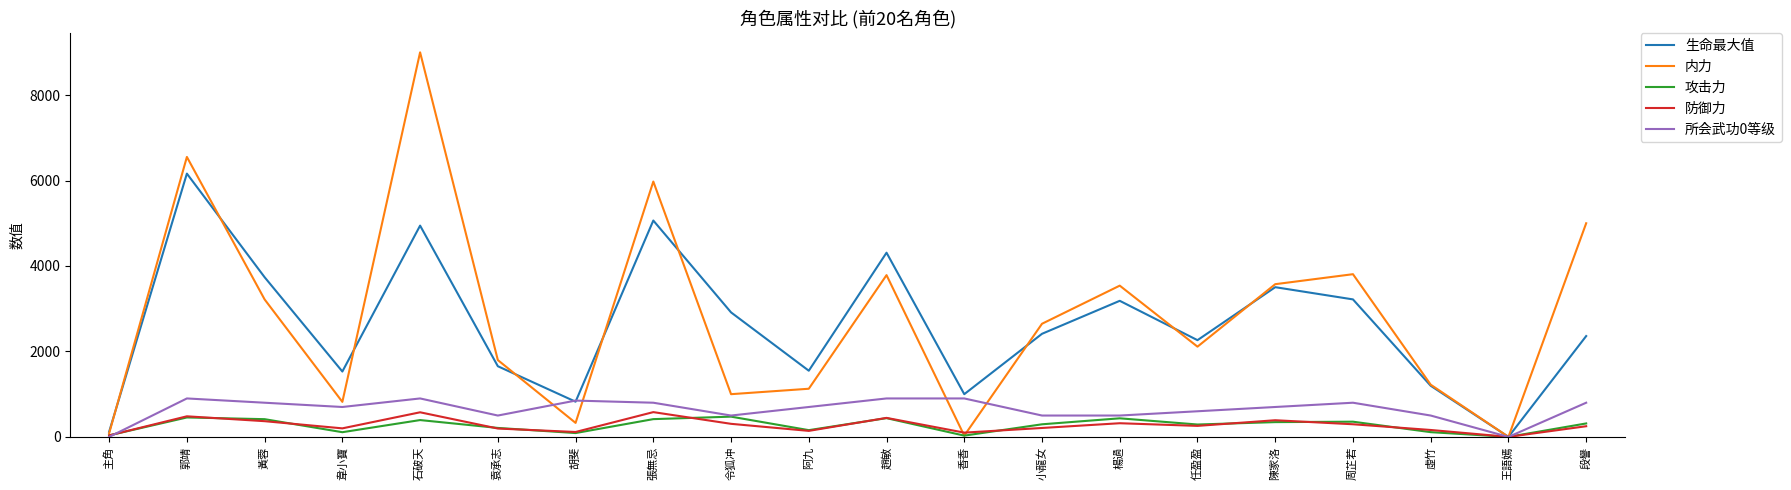

What is the difference between the second highest and second lowest values in the 防御力 series?

541